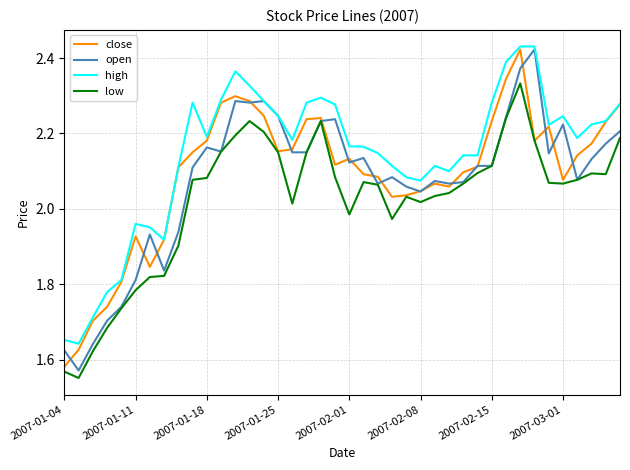

Which series has the widest spread of values?

open